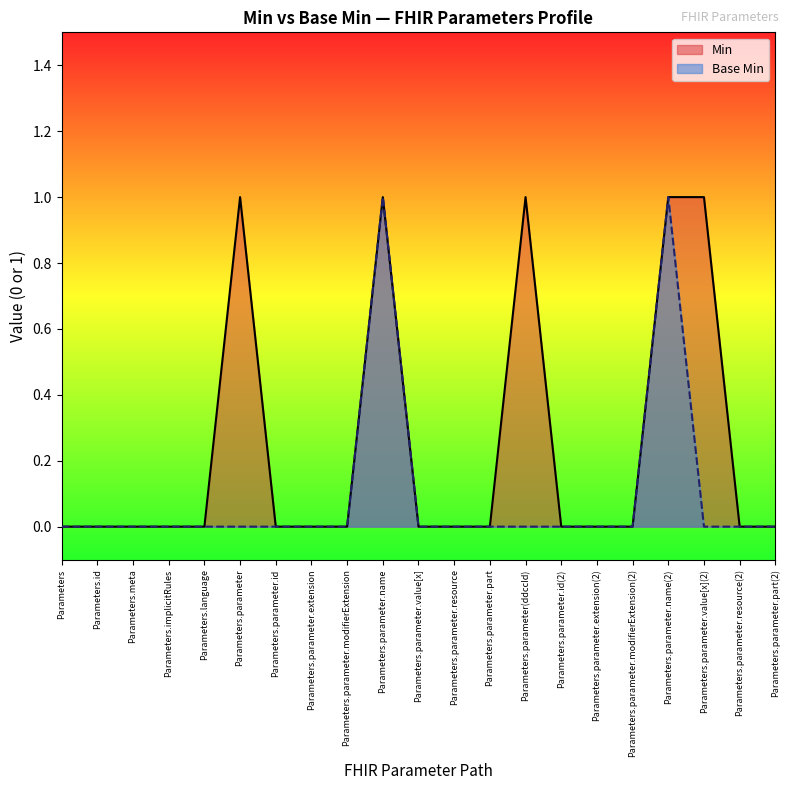

What is the difference between the maximum and minimum values?

1